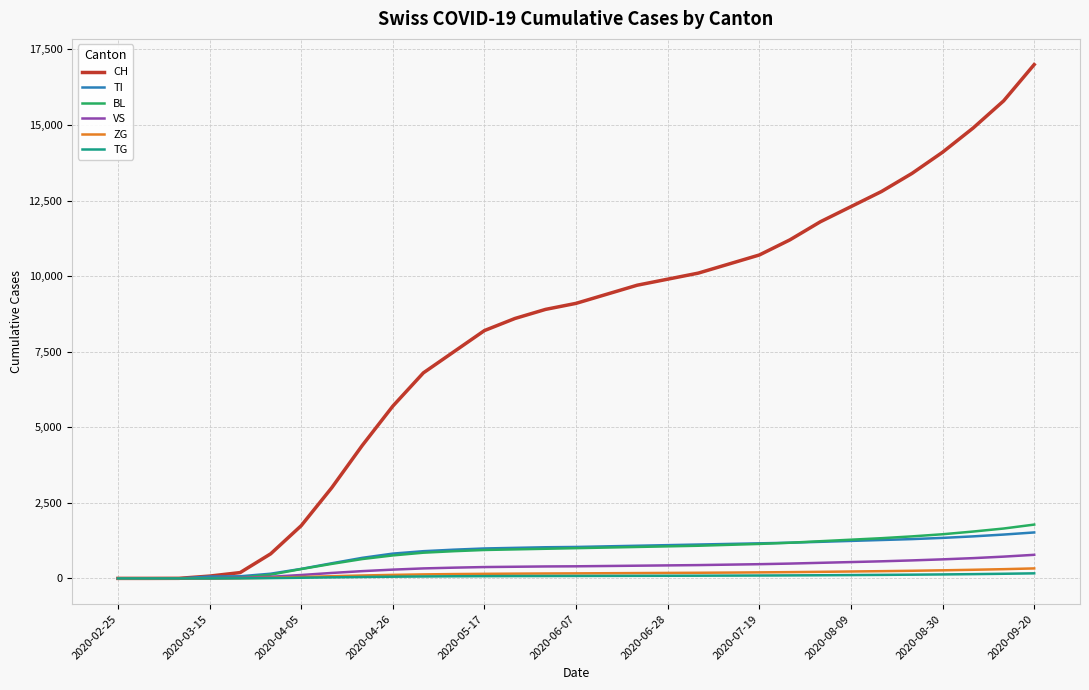

Which series has the largest total across all categories?

CH